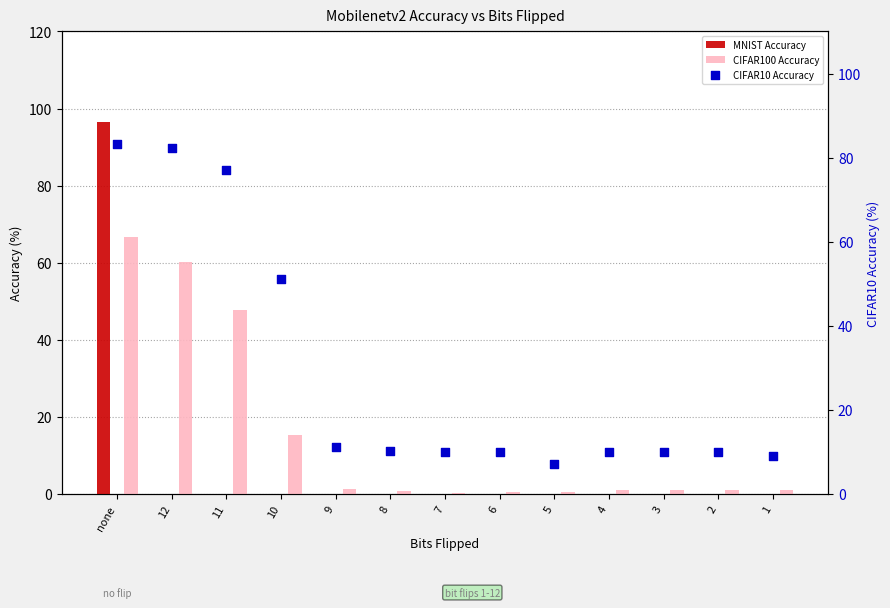

What is the total value across all series at 4?

11.0